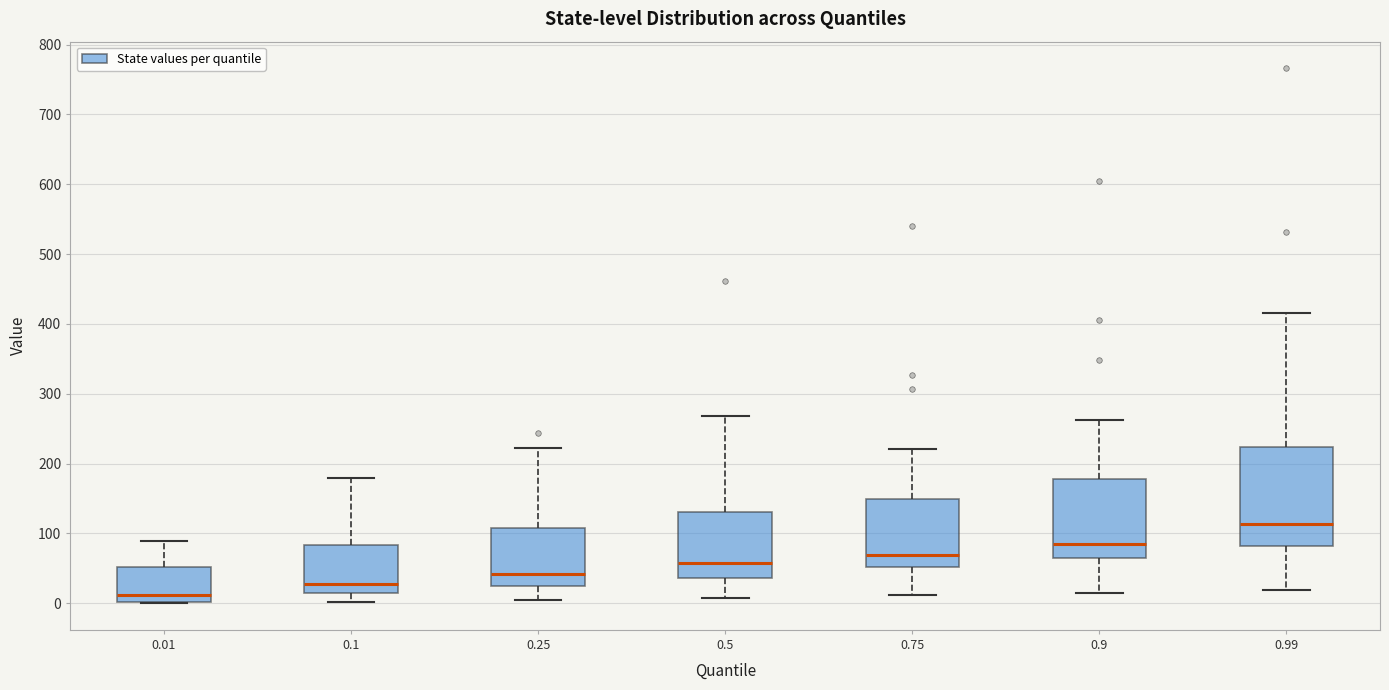

Where is the lower edge of the box at x = 0.99 on the y-axis? The values are not printed on the chart, so give them approximately, as read against the axis.

80